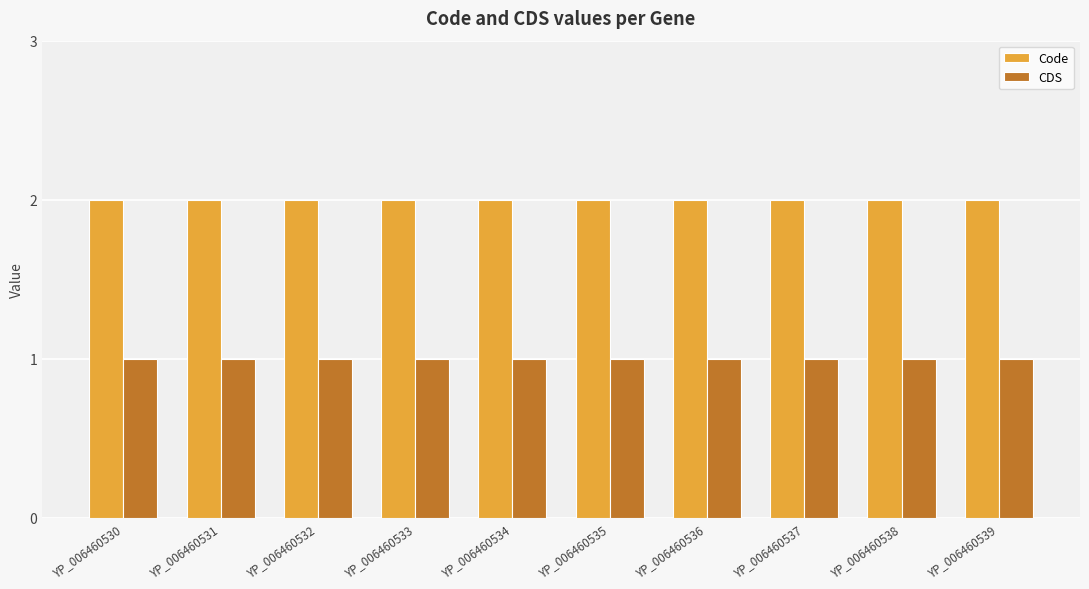

At how many categories does at least one series exceed 1?

10